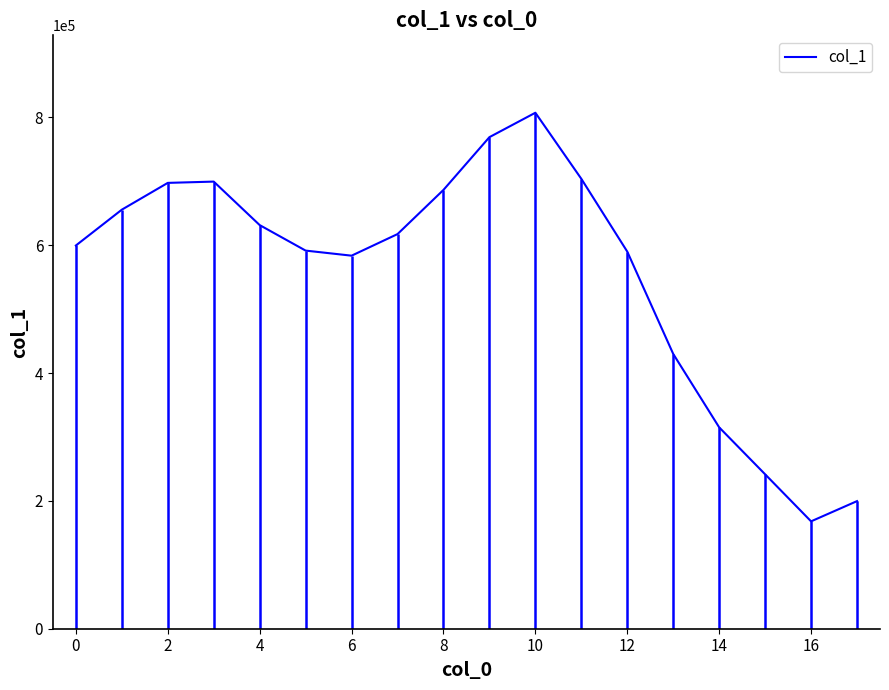

What is the maximum value shown in the chart?

807239